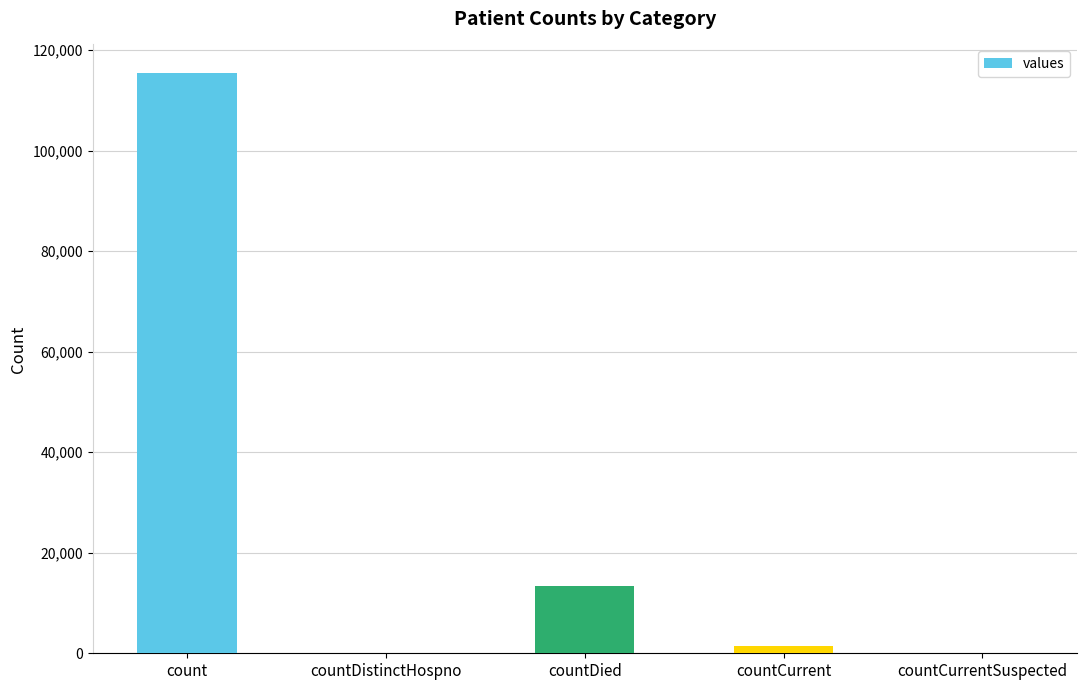

True or false: the data shows 19605 at countDied.

False